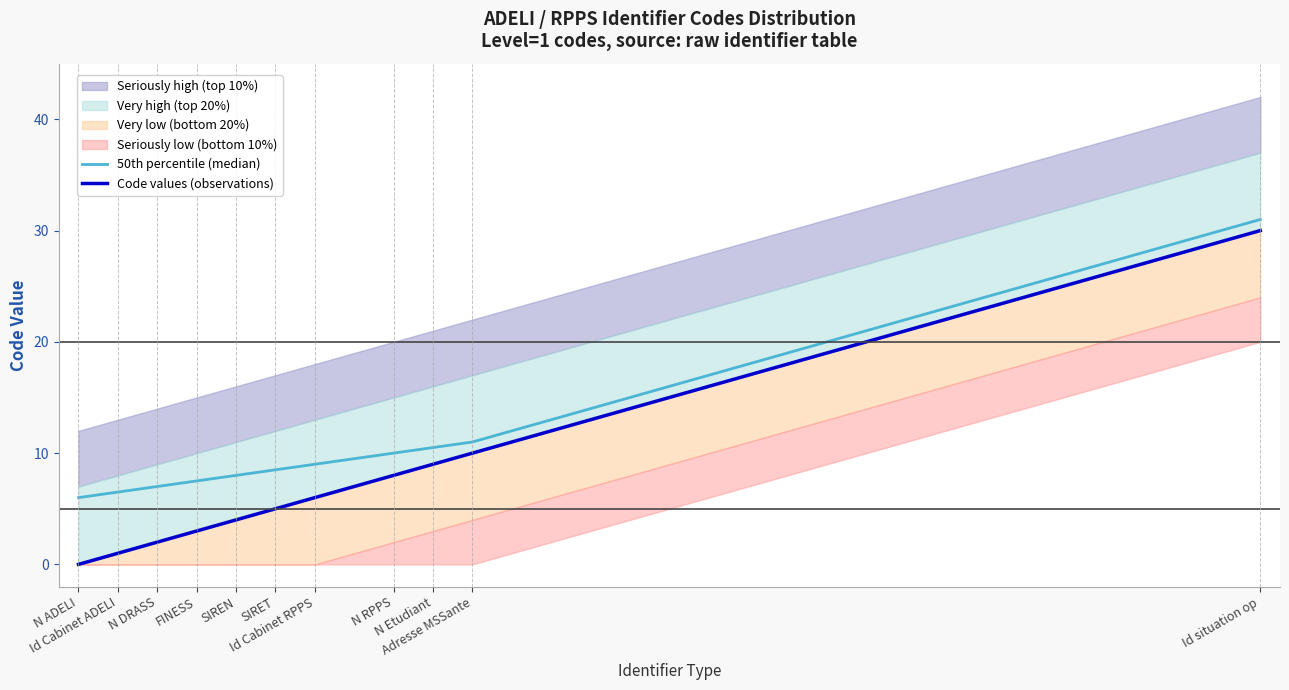

What is the sum of the 50th percentile (median) values at Id Cabinet RPPS and N Etudiant?

19.5